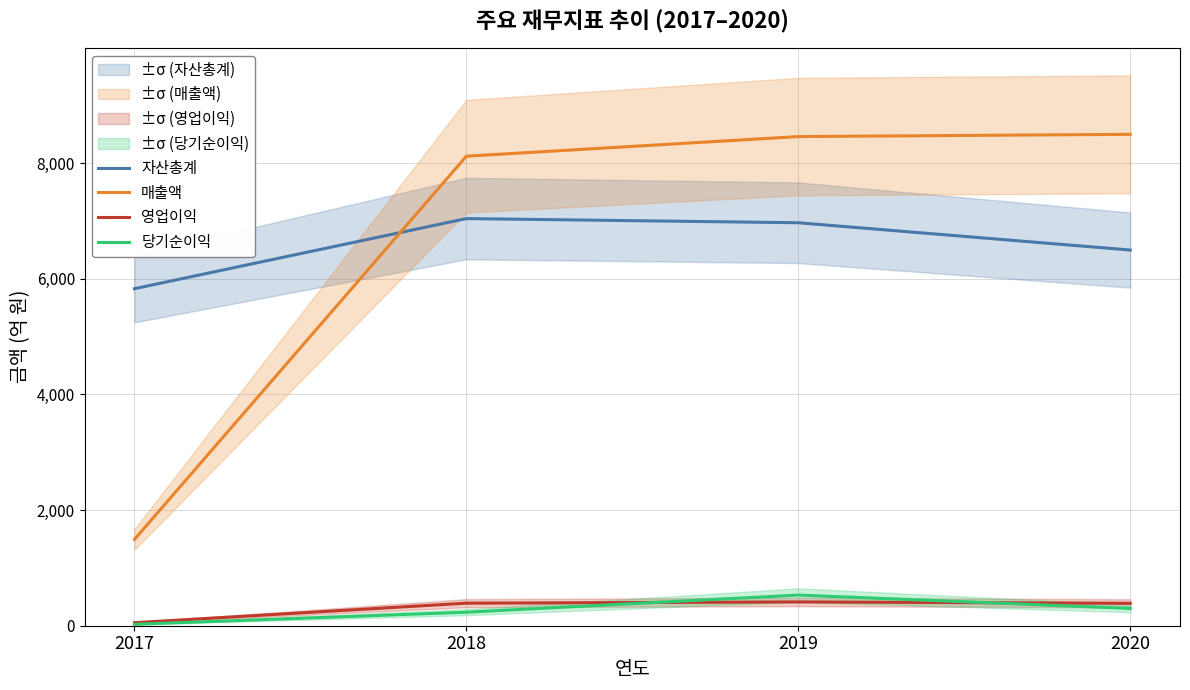

What is the value of the 매출액 point at the 3rd from the left?

8456.6